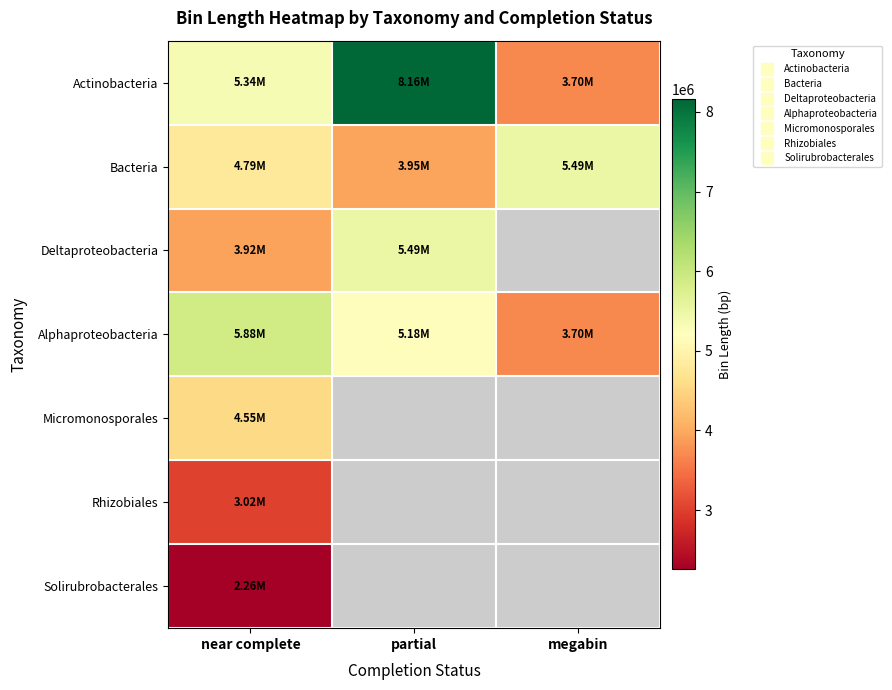

Which category has the highest value across all series?

partial